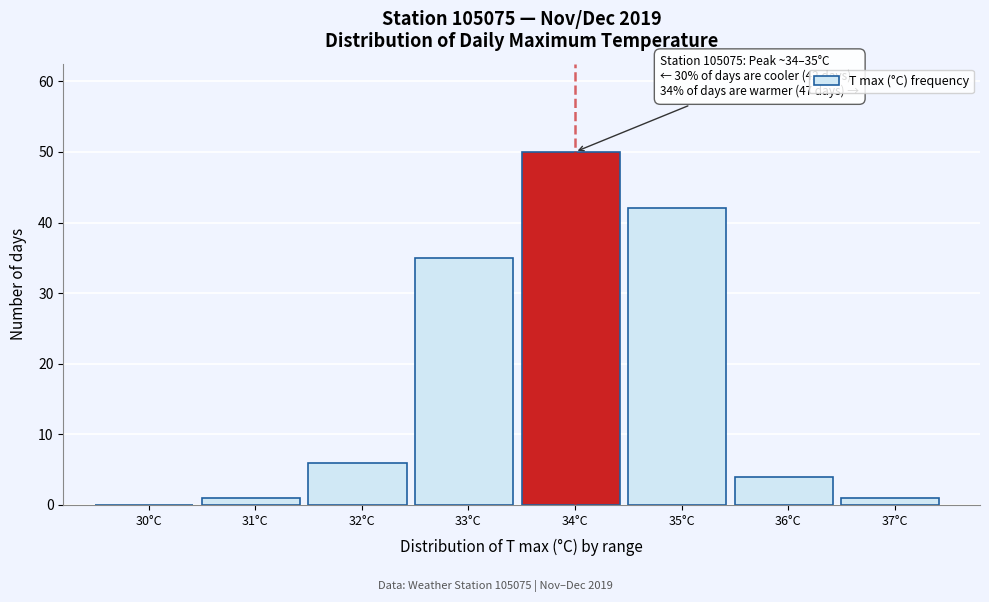

Reading left to right, transcribe all the data shown in this chart.

30°C=0	31°C=1	32°C=6	33°C=35	34°C=50	35°C=42	36°C=4	37°C=1